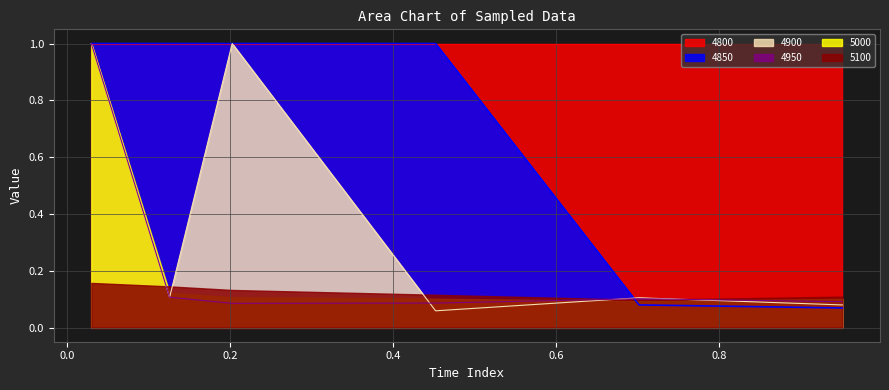

Which has a higher value, 0.9506849315068493 or 0.03013698630136986?

0.03013698630136986